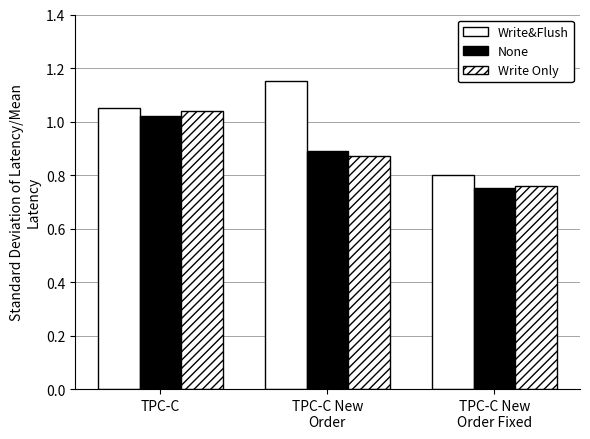

Count the number of data series in this chart.

3